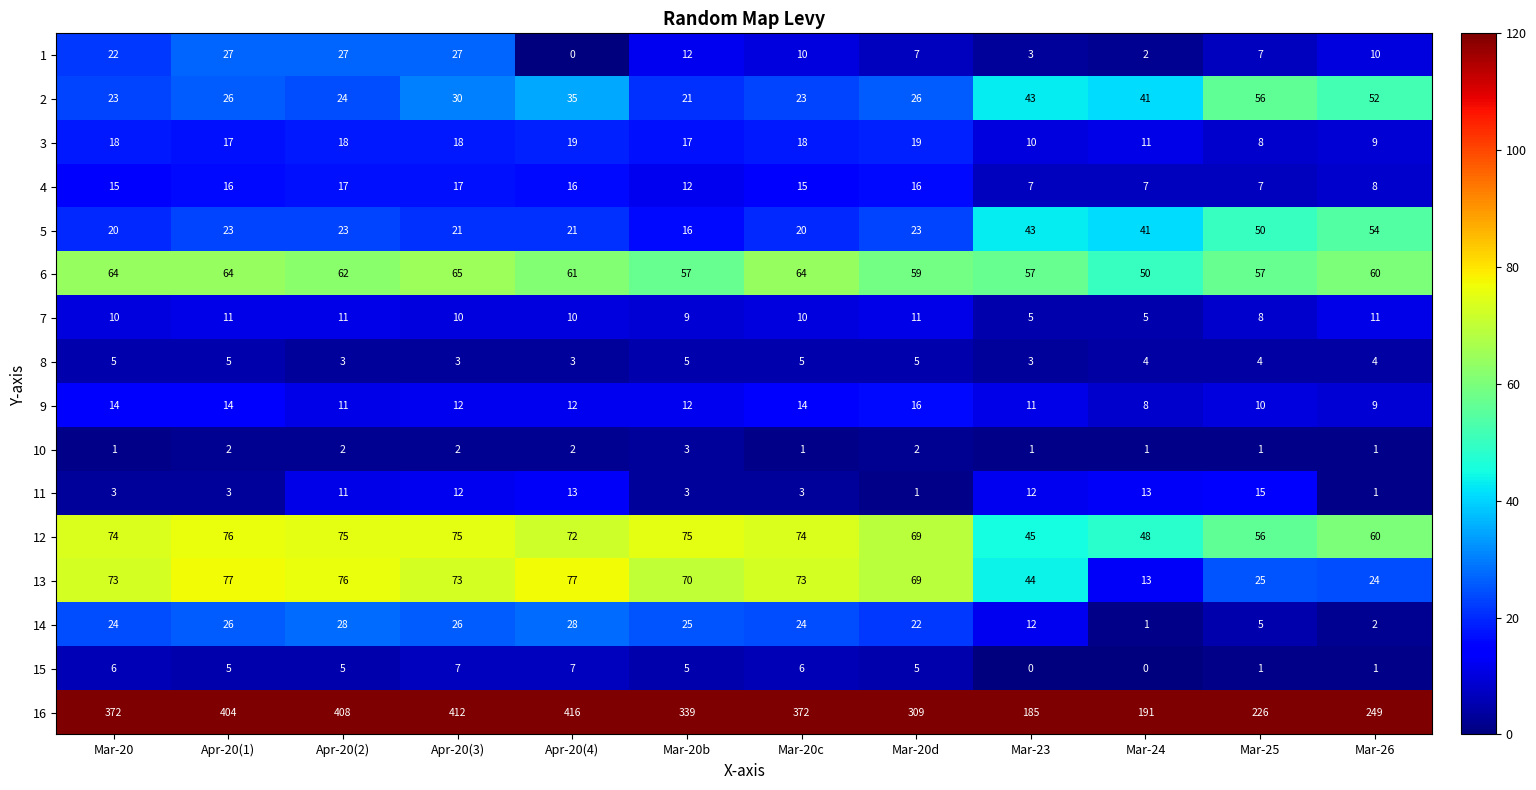

Which series has the largest total across all categories?

16